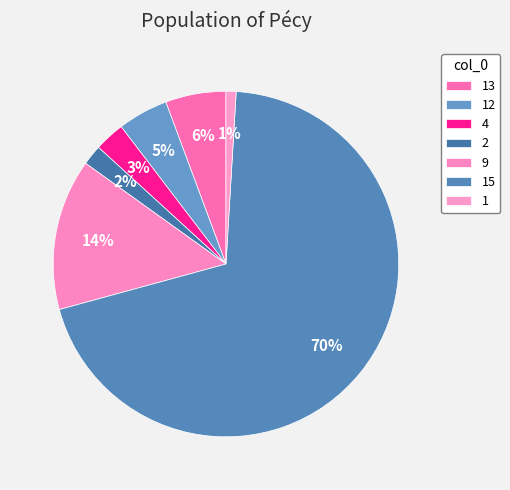

To the nearest percent, what is the combined percentage of 2 and 13?

8%